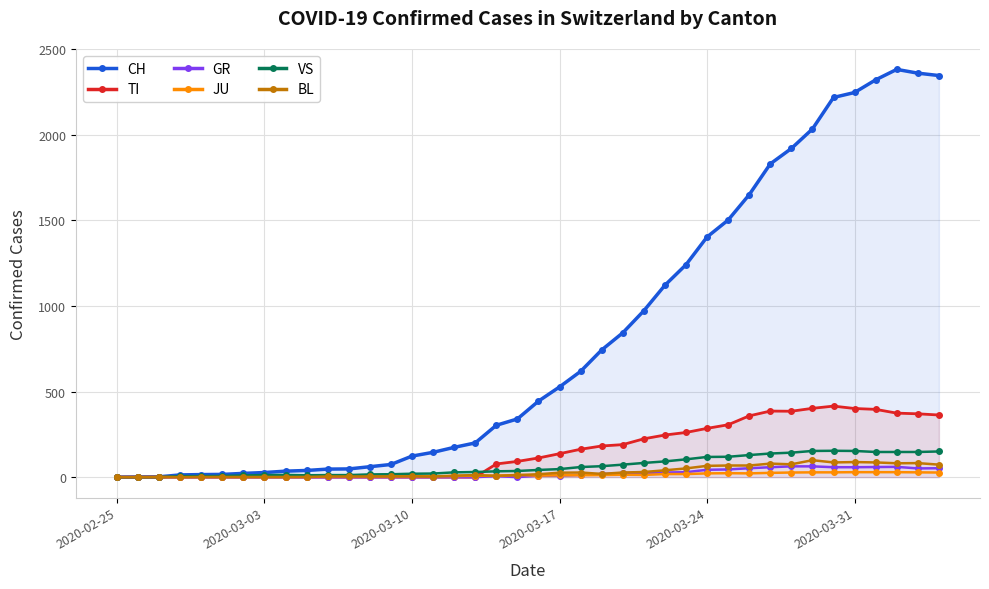

How many distinct data groups are displayed?

6